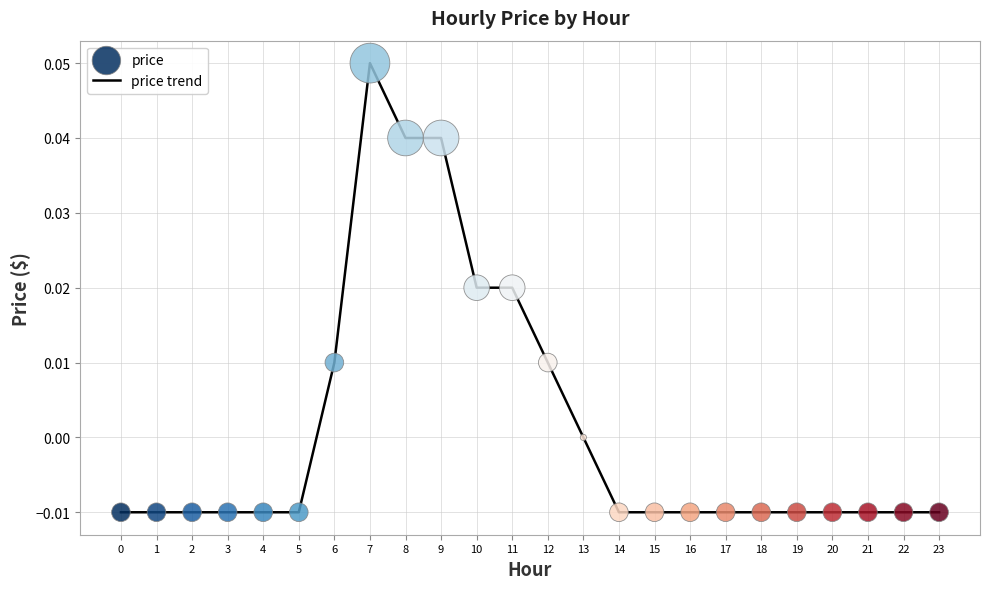

Between 13 and 6, which is larger?

6